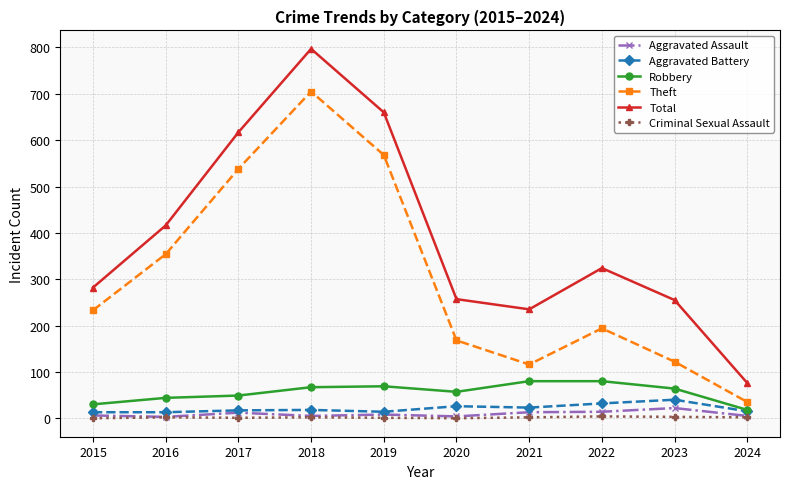

What is the highest value of the Aggravated Assault series?

22